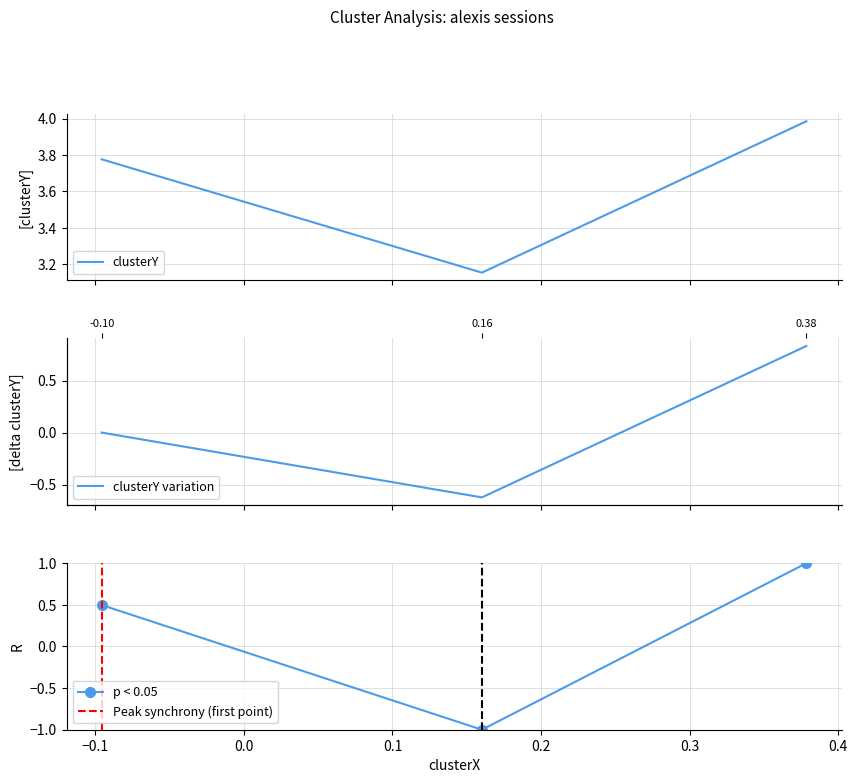

What is the lowest value of the p < 0.05 series?

-1.0